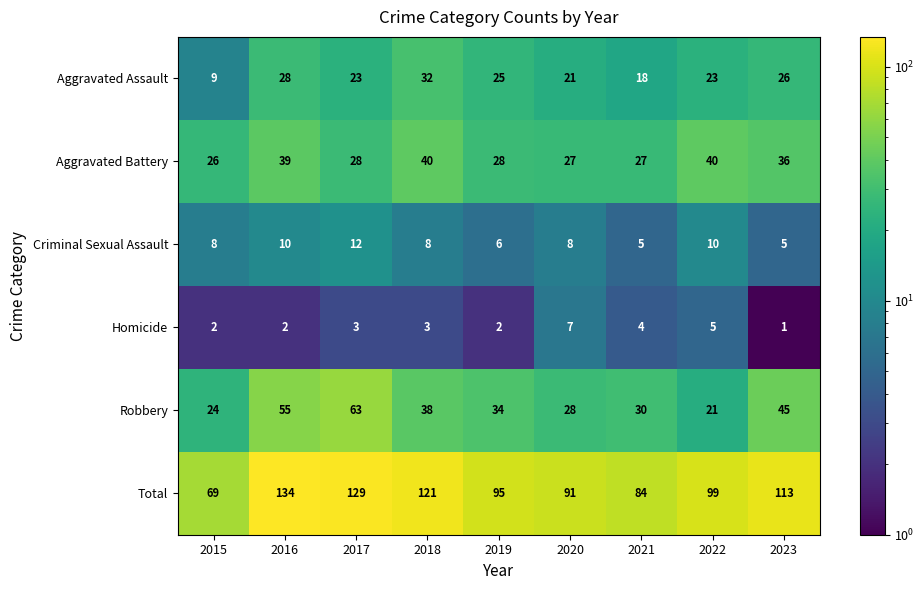

What is the difference between the Aggravated Assault values at 2020 and 2019?

4